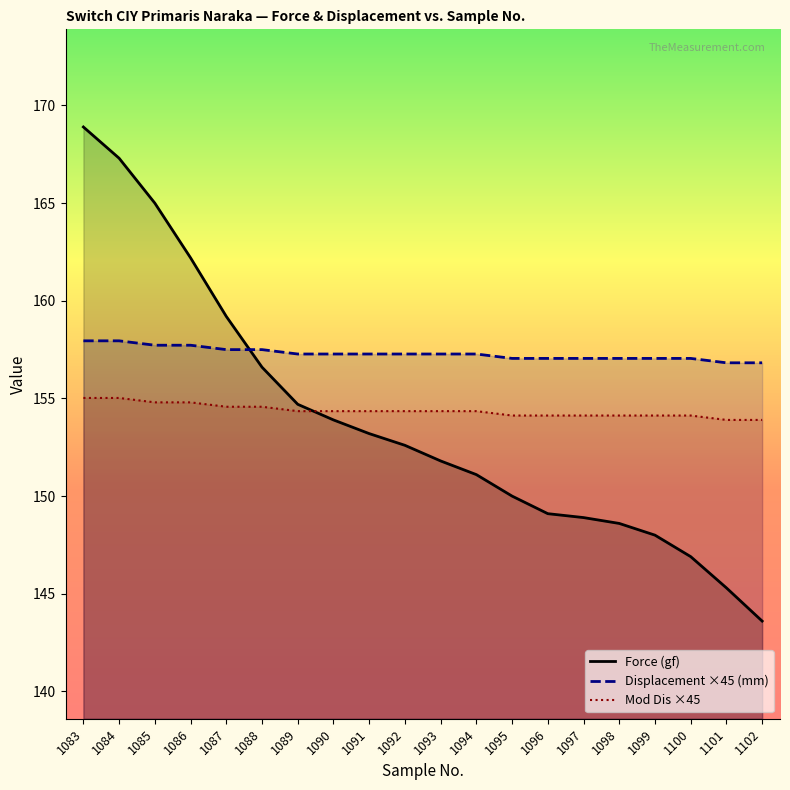

Between 1092 and 1083, which is larger?

1083